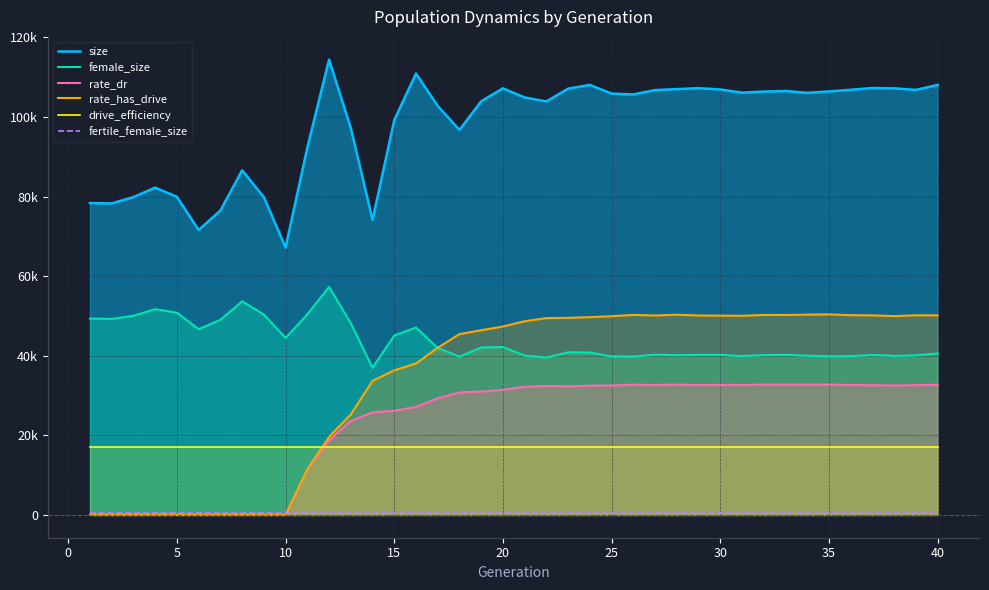

At which category is the sum across all series the highest?

40